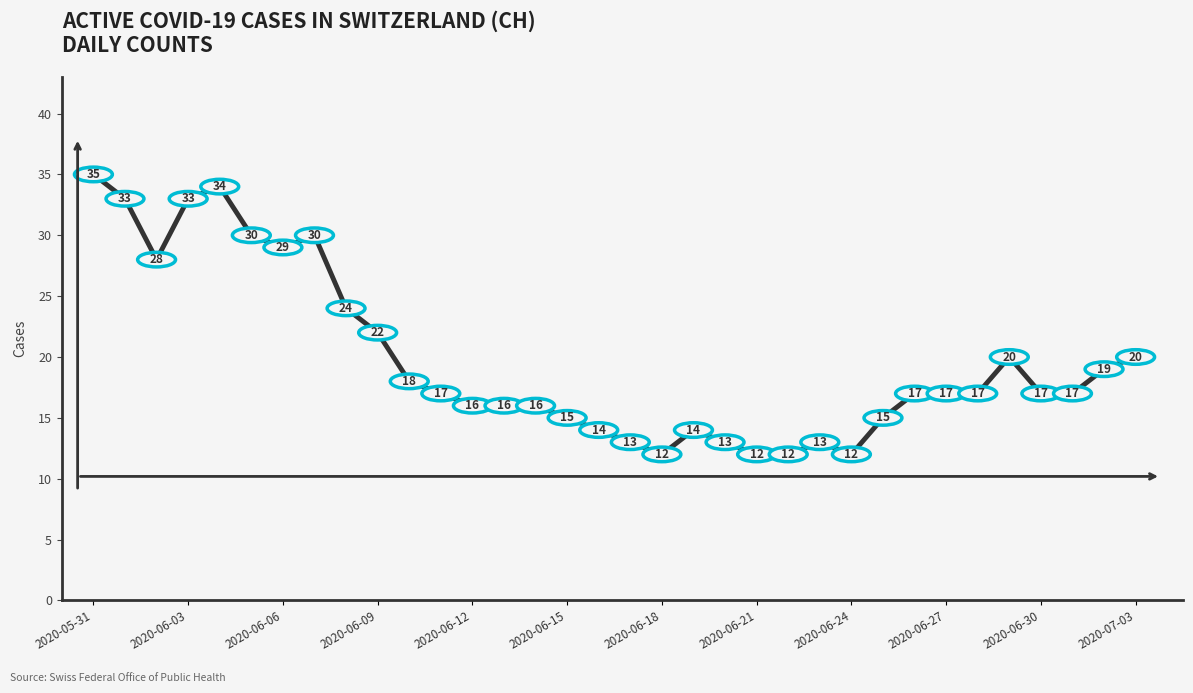

What is the maximum value shown in the chart?

35